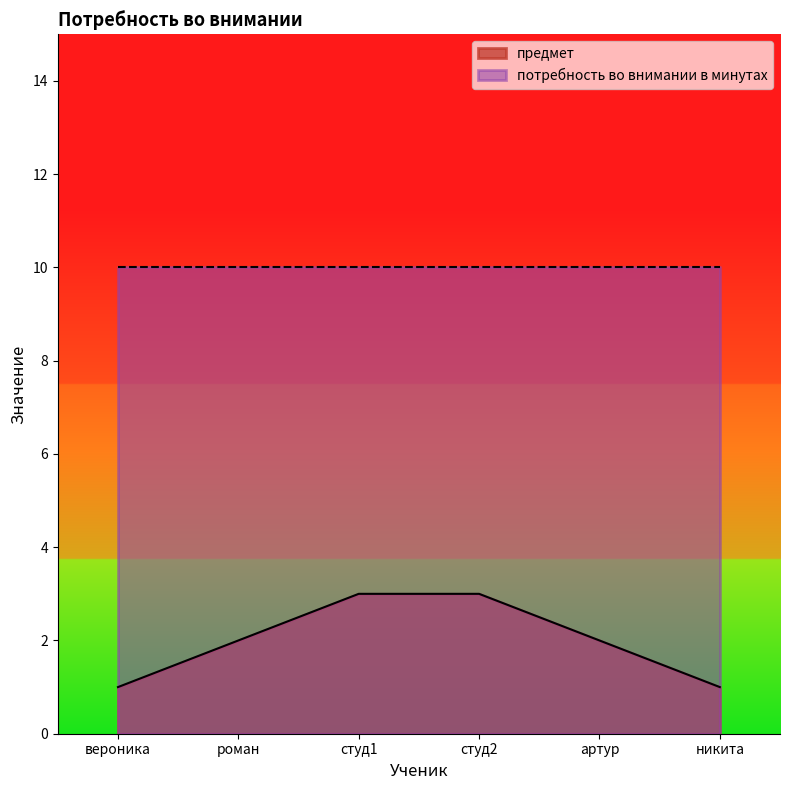

Rank the categories by value from lowest to highest.

вероника, никита, роман, артур, студ1, студ2